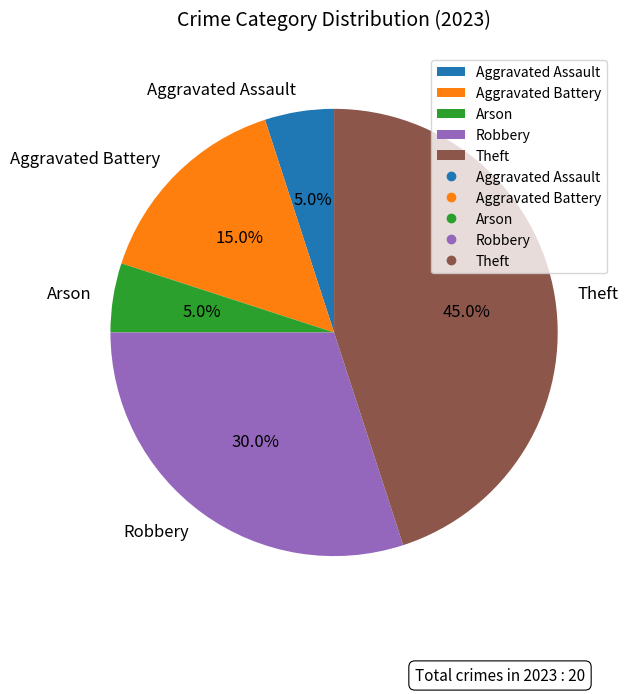

Between Arson and Aggravated Battery, which is larger?

Aggravated Battery